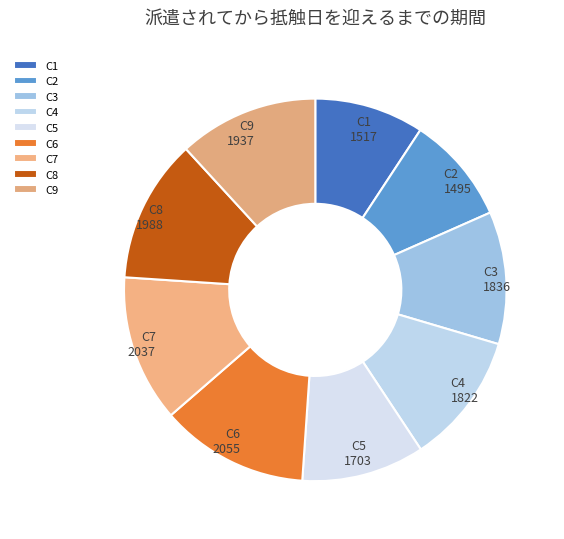

Is the sum of C2 and C1 greater than half?

No